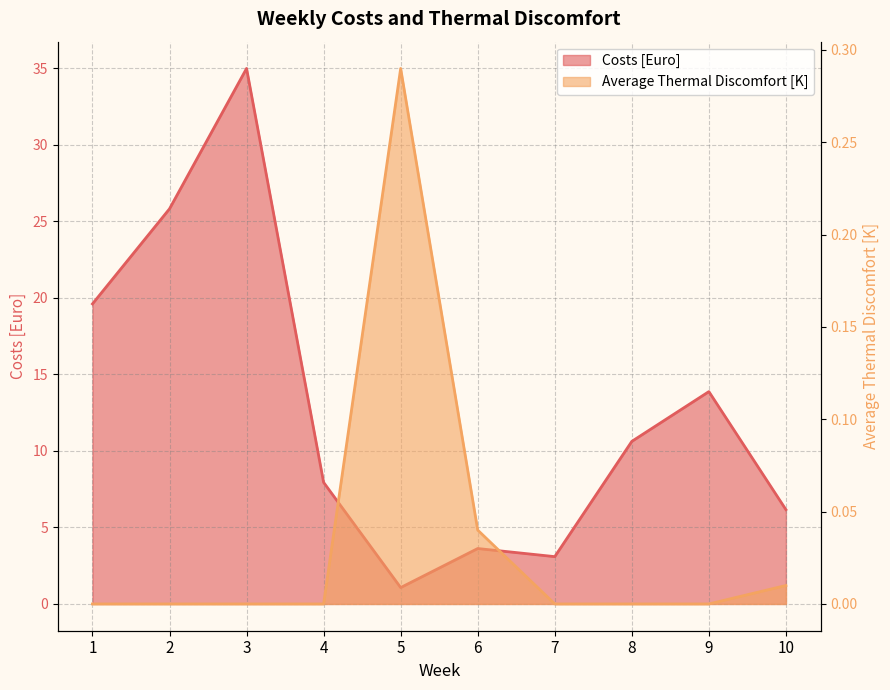

What is the difference between the maximum and second lowest values in the Average Thermal Discomfort [K] series?

0.3